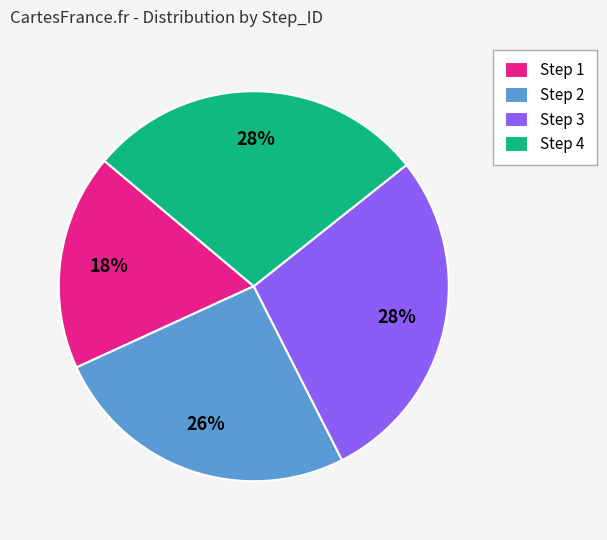

The Step 2 slice represents 26% of the pie. True or false?

True